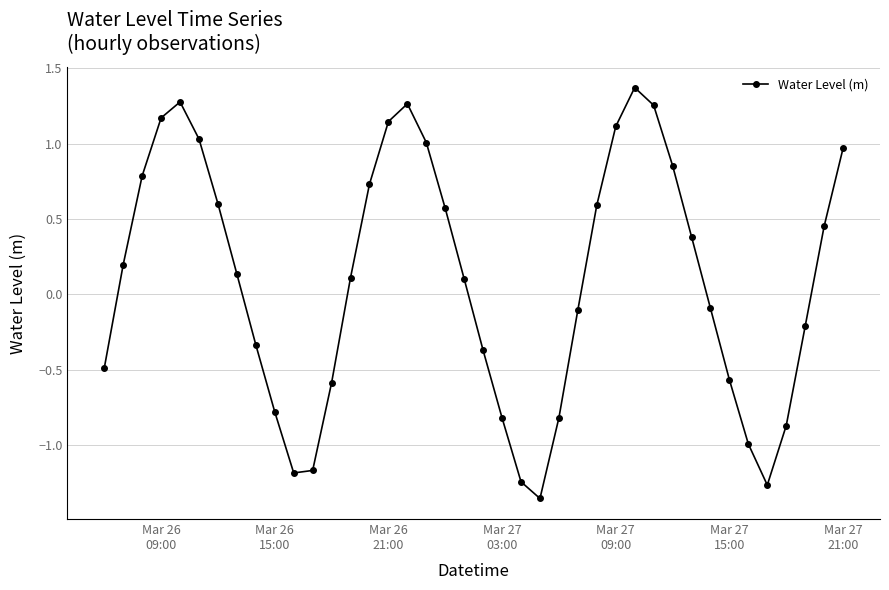

How many interior local valleys (lower than both neighbors) does the data have?

3